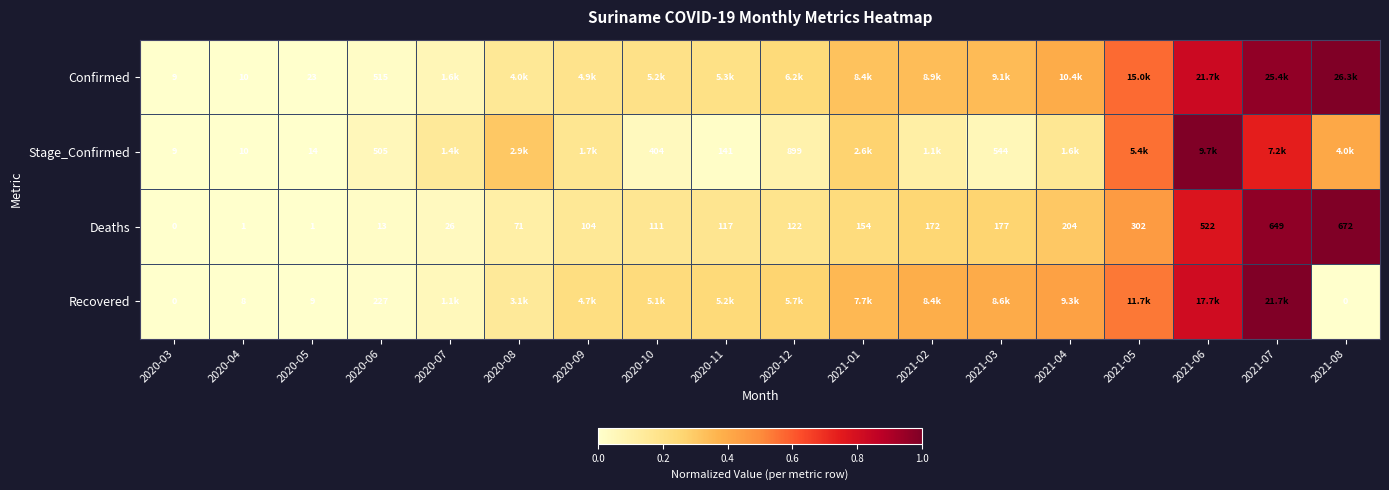

Is the value of Confirmed at 2020-03 greater than the value of Deaths at 2021-05?

No